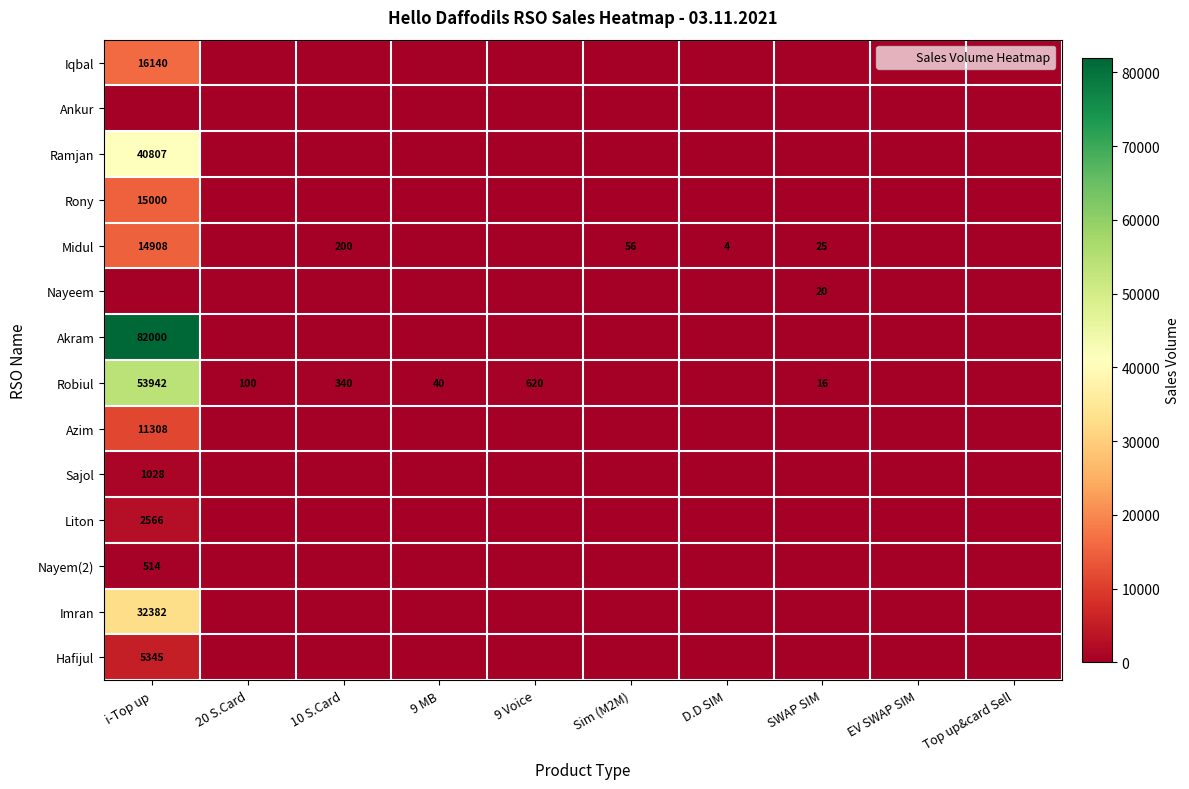

What is the difference between the maximum and minimum values in the Hafijul series?

5345